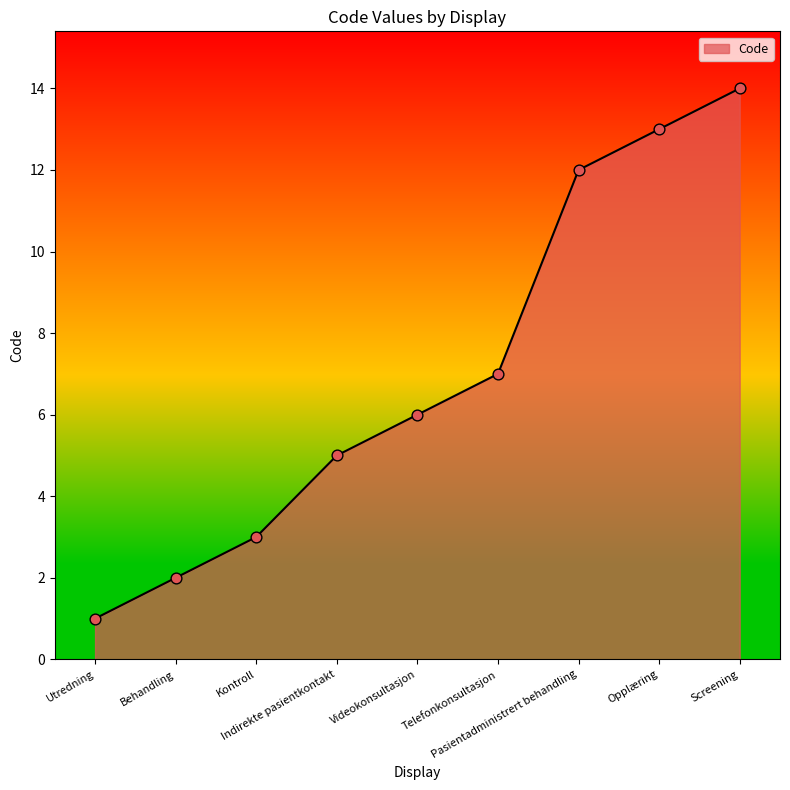

Between Kontroll and Telefonkonsultasjon, which is larger?

Telefonkonsultasjon